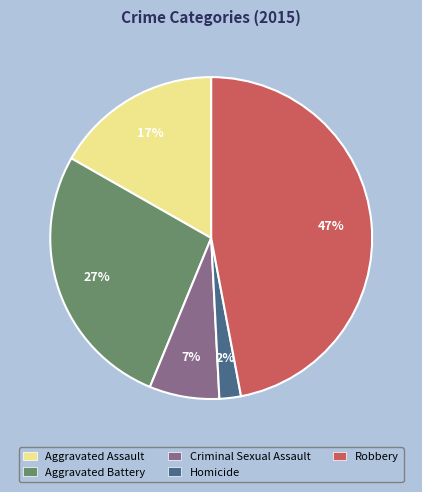

To the nearest percent, what portion does Aggravated Battery represent?

27%